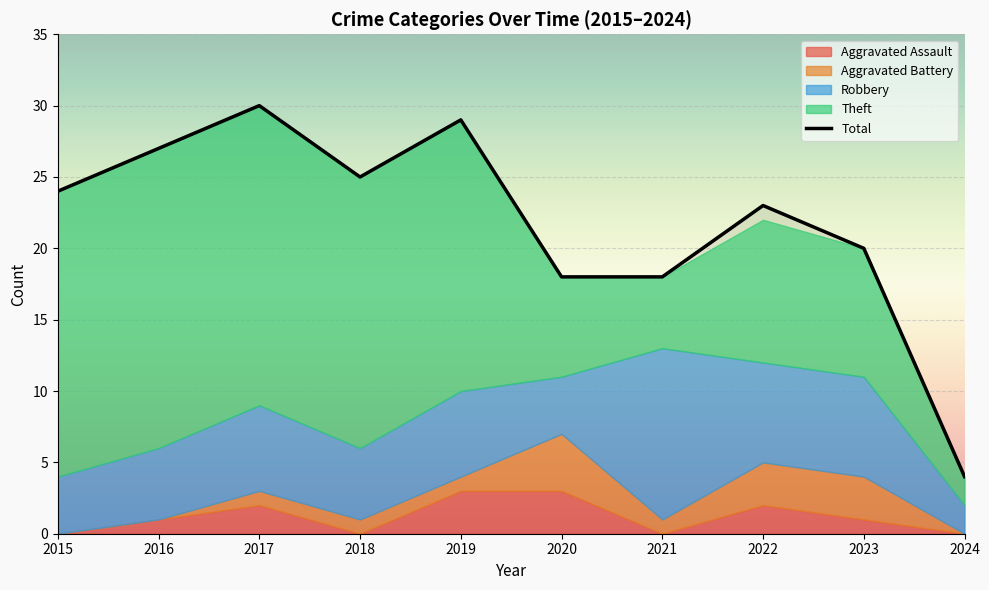

Where is the data nearest to the value 17?

2020